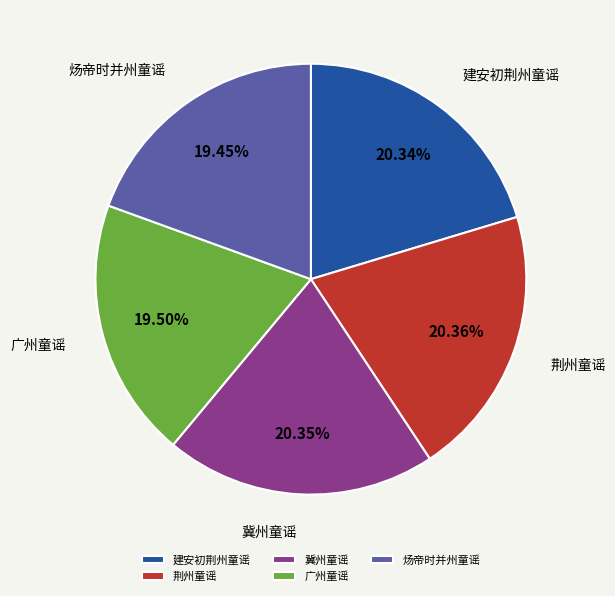

Approximately how many times larger is the value at 炀帝时并州童谣 compared to 荆州童谣?

1.0